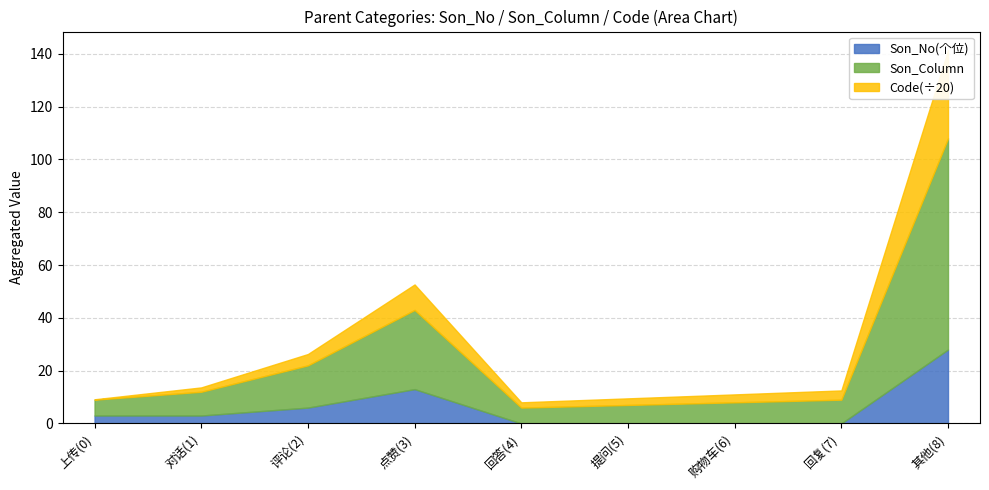

True or false: Son_Column and Son_No intersect in this chart.

False